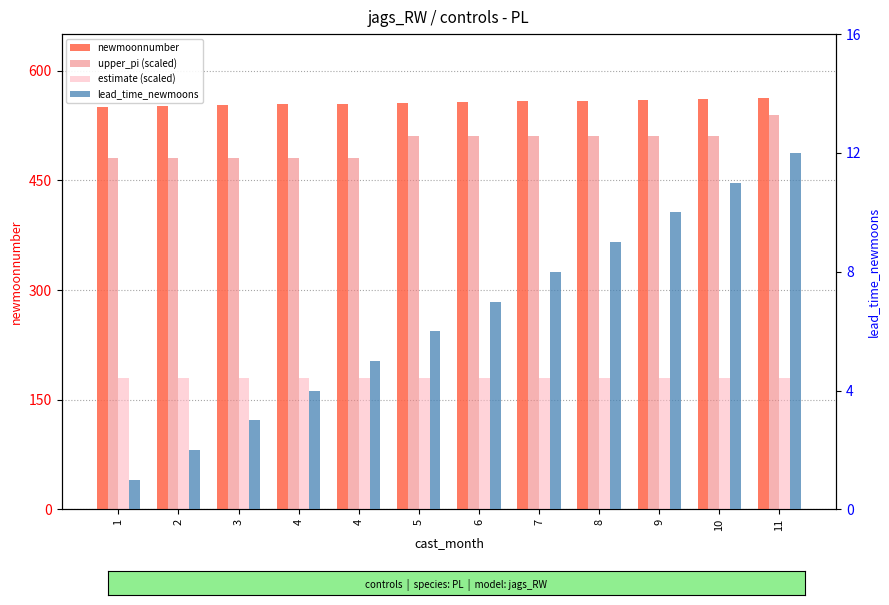

Reading left to right, extract all data points from this chart.

newmoonnumber: 1=551.0	2=552.0	3=553.0	4=554.0	4=555.0	5=556.0	6=557.0	7=558.0	8=559.0	9=560.0	10=561.0	11=562.0
upper_pi (scaled): 1=480.0	2=480.0	3=480.0	4=480.0	4=480.0	5=510.0	6=510.0	7=510.0	8=510.0	9=510.0	10=510.0	11=540.0
estimate (scaled): 1=180.0	2=180.0	3=180.0	4=180.0	4=180.0	5=180.0	6=180.0	7=180.0	8=180.0	9=180.0	10=180.0	11=180.0
lead_time_newmoons: 1=1.0	2=2.0	3=3.0	4=4.0	4=5.0	5=6.0	6=7.0	7=8.0	8=9.0	9=10.0	10=11.0	11=12.0